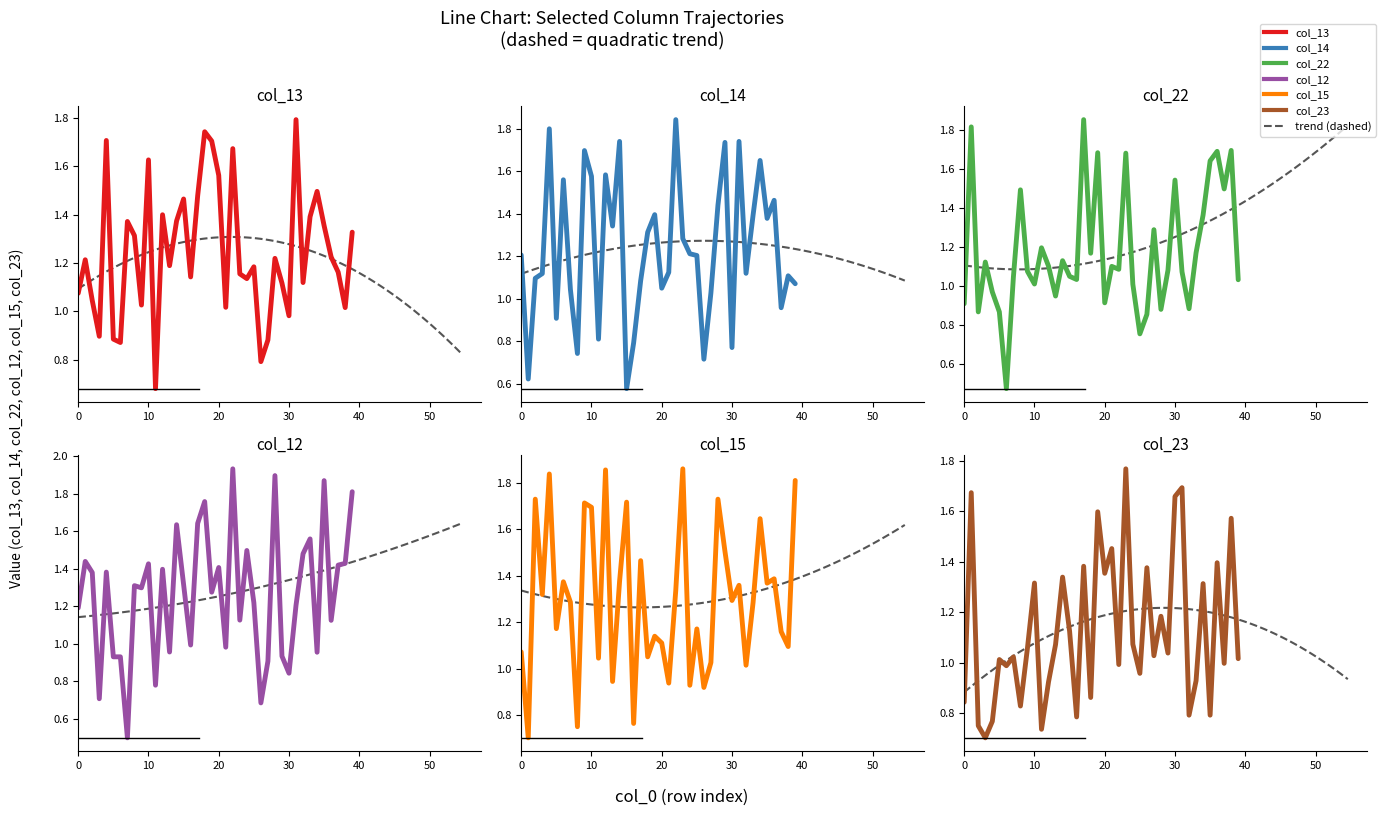

Which series has the largest total across all categories?

col_15